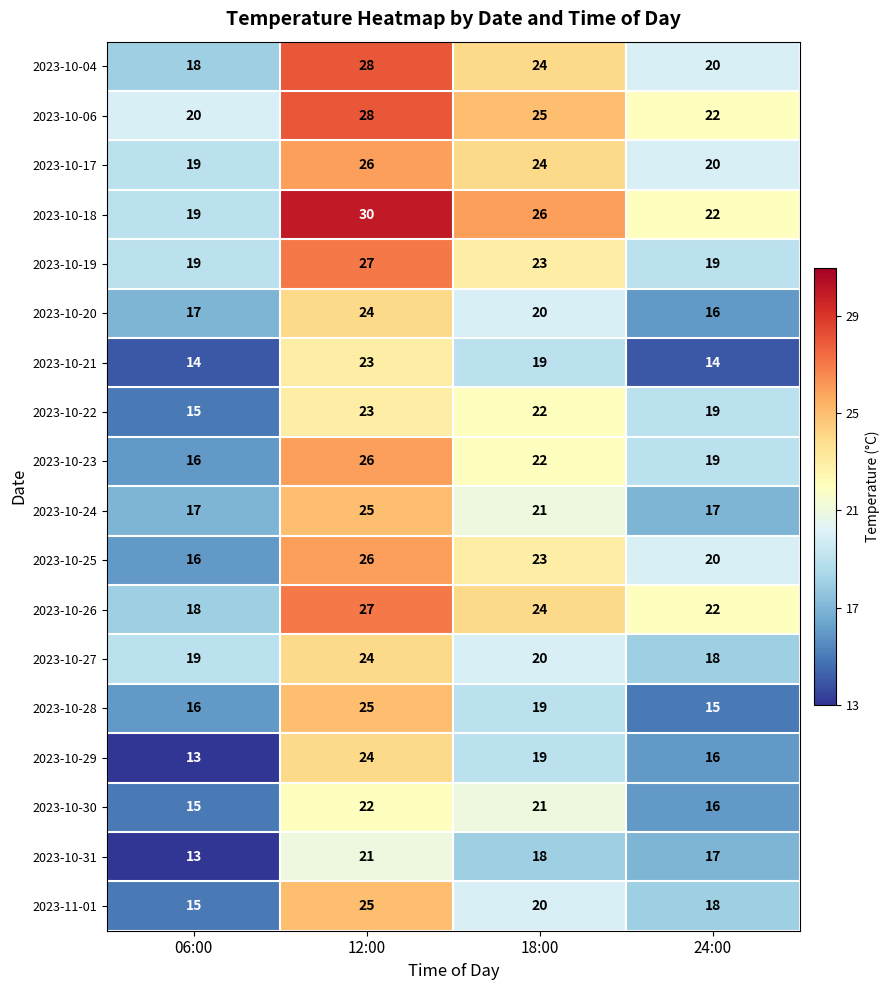

Which label corresponds to the smallest value in the chart?

06:00